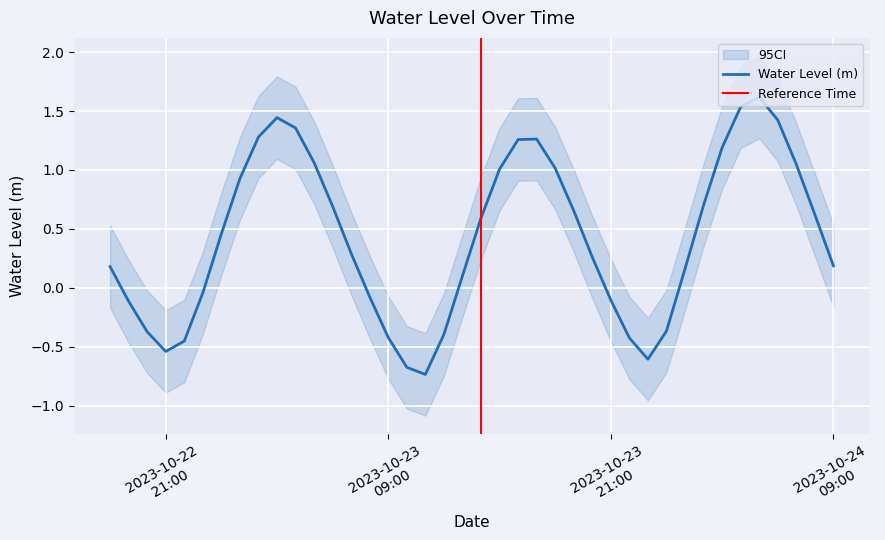

How many values are above zero?

26